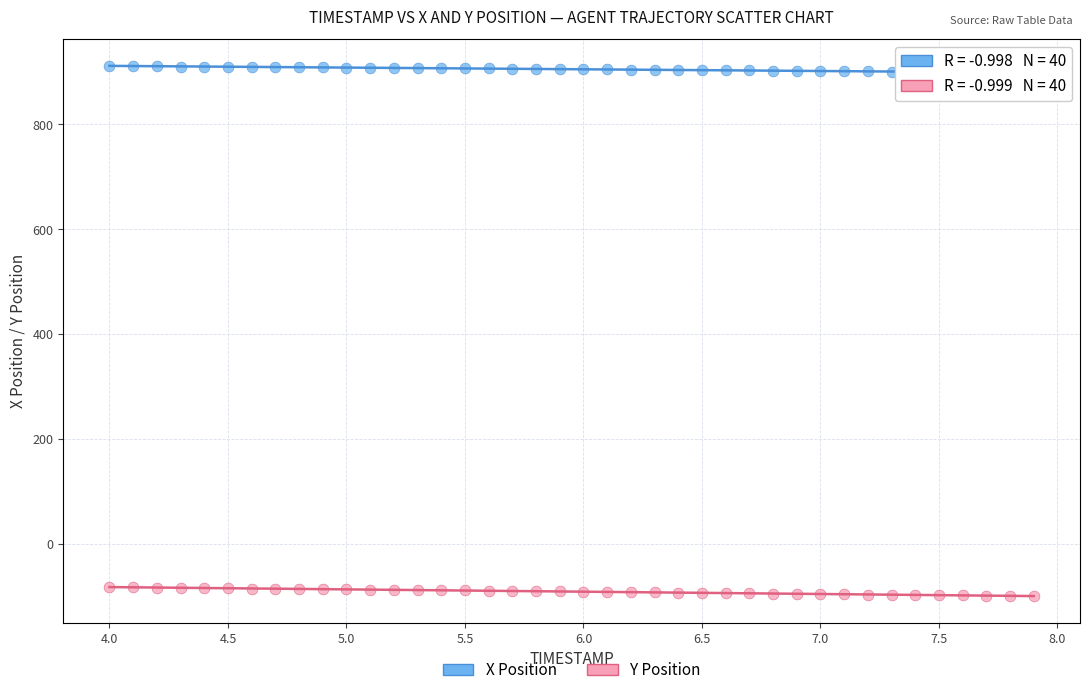

Which series reaches the minimum Y coordinate?

Y Position